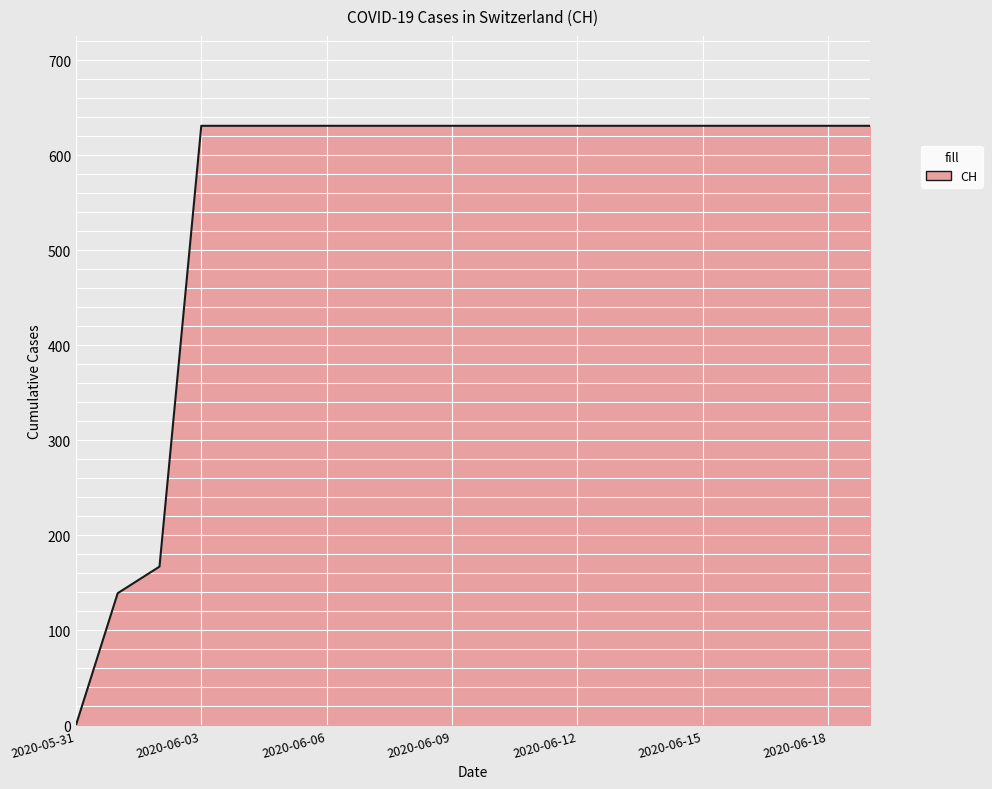

What is the maximum value shown in the chart?

631